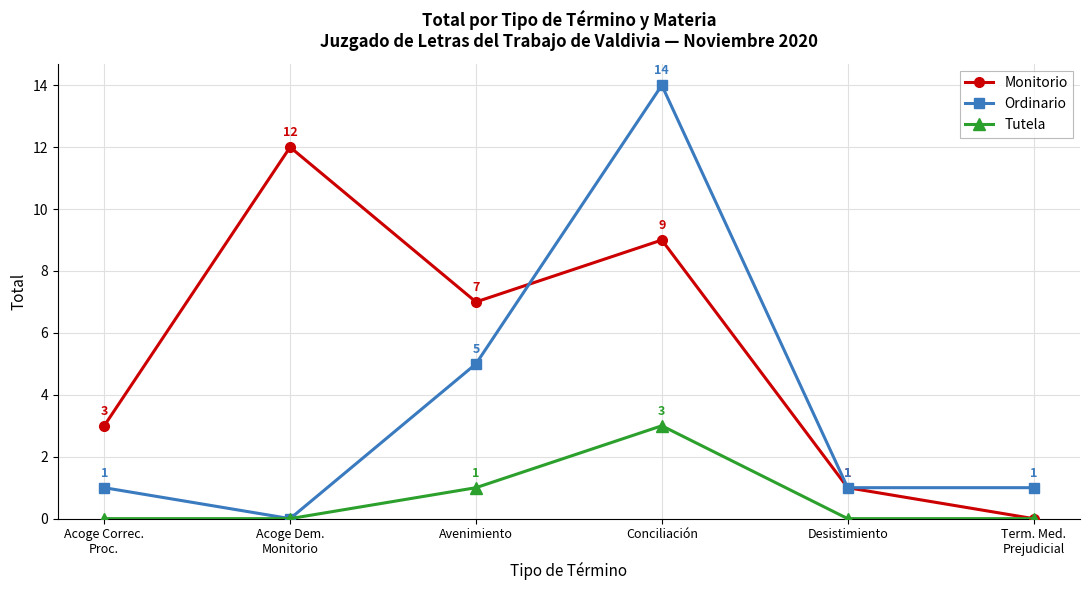

At which category is the sum across all series the highest?

Conciliación